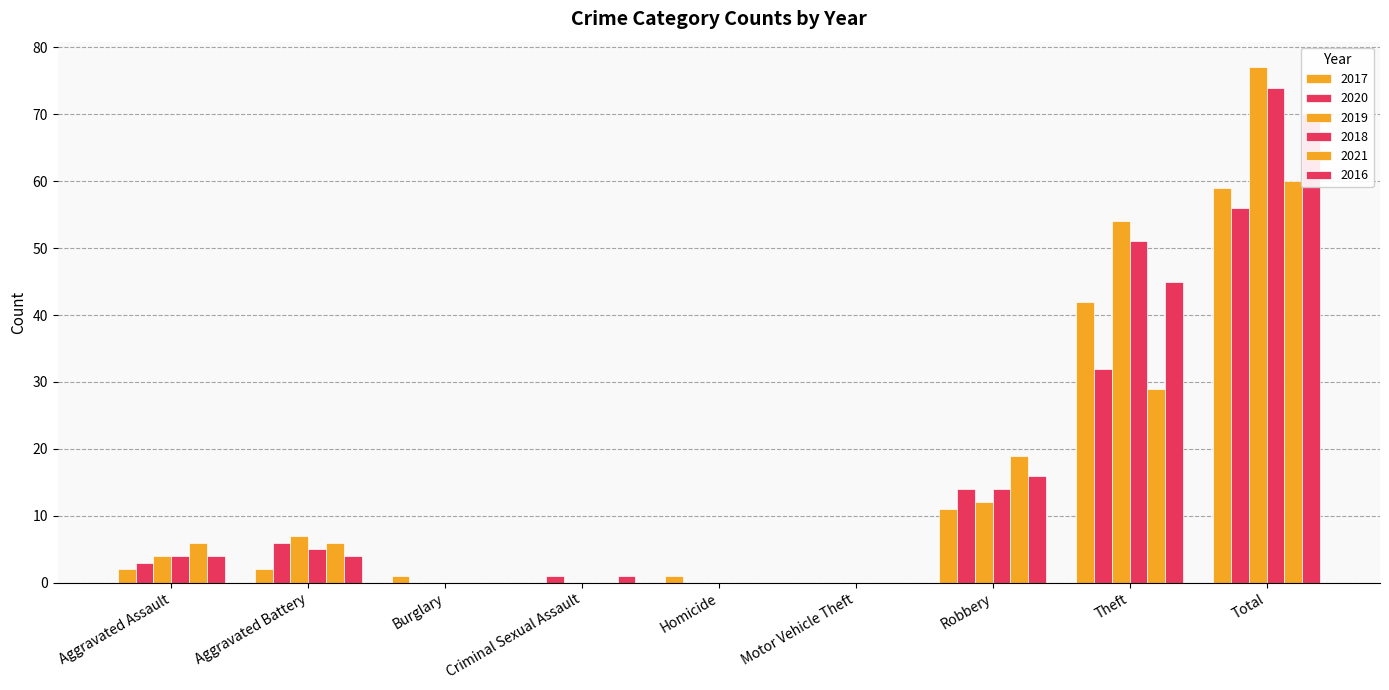

Which series has the largest total across all categories?

2019